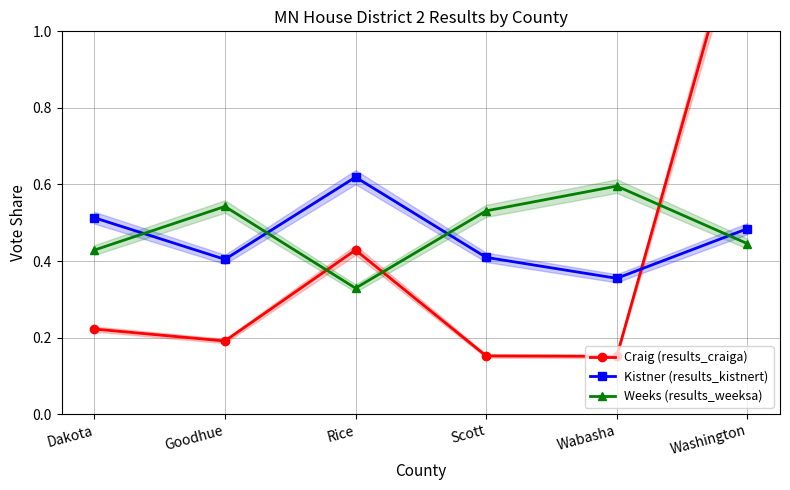

What is the minimum value for Weeks (results_weeksa)?

0.3